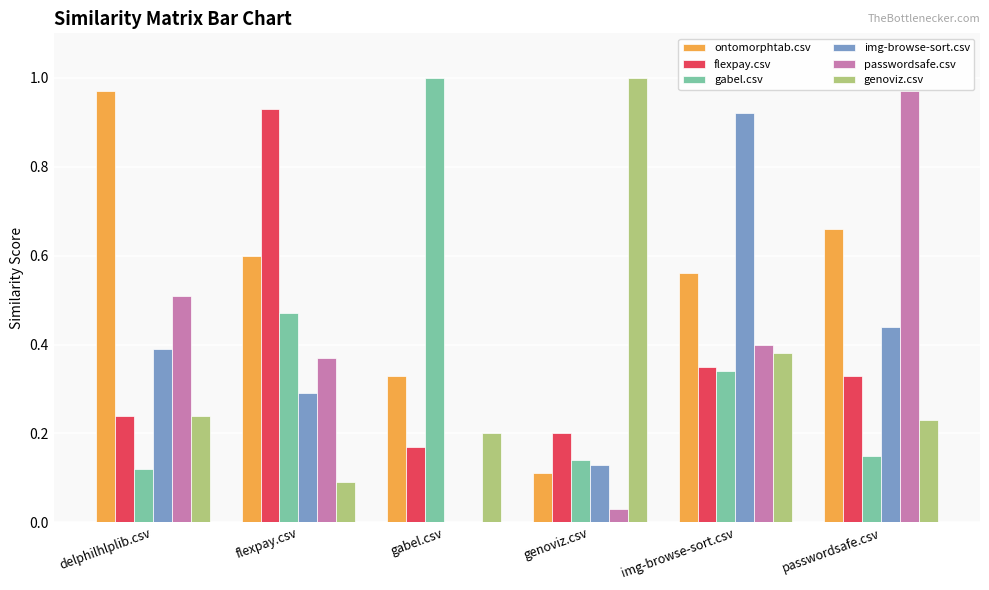

Which series has the largest total across all categories?

ontomorphtab.csv